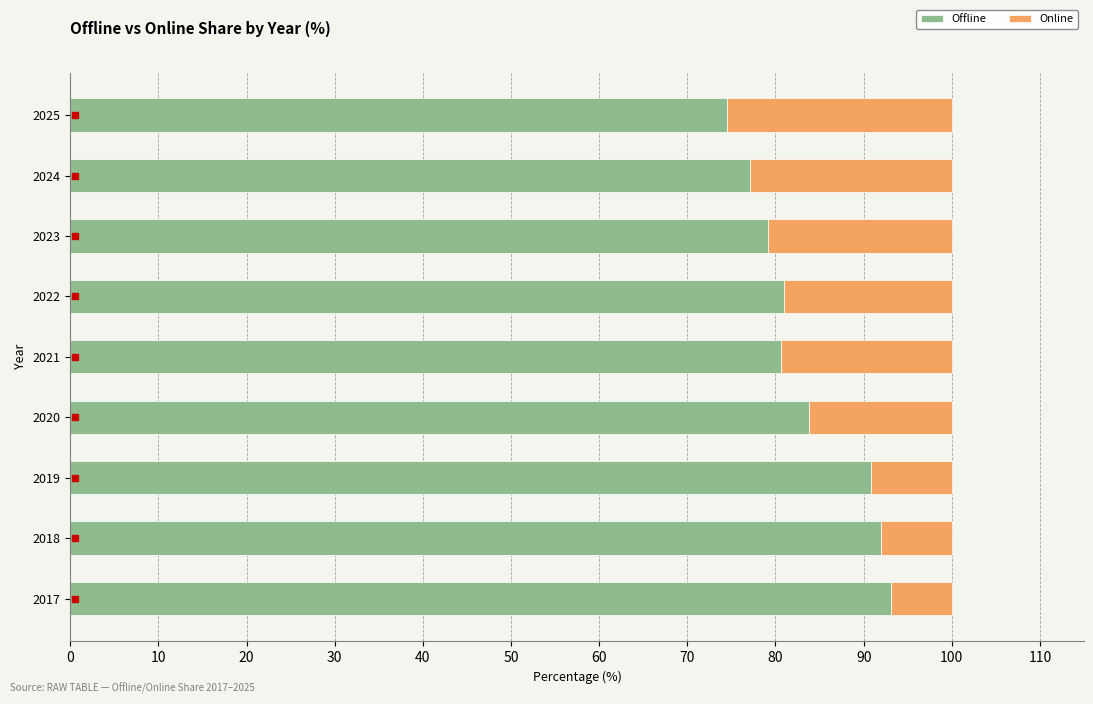

Is it true that Offline equals 80.6 at 2021?

True